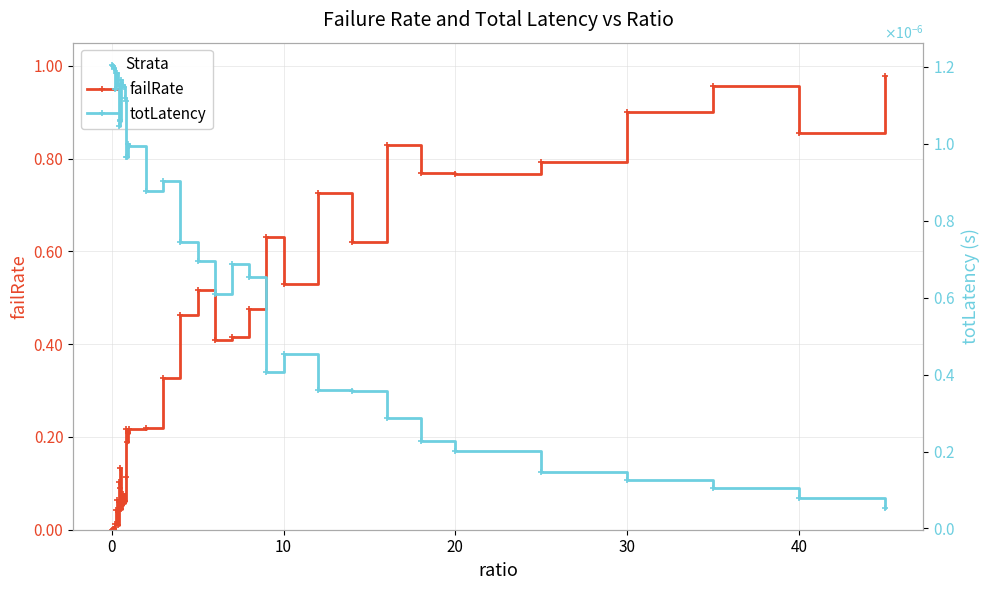

Which series ends up on top after the final intersection of totLatency and failRate?

failRate